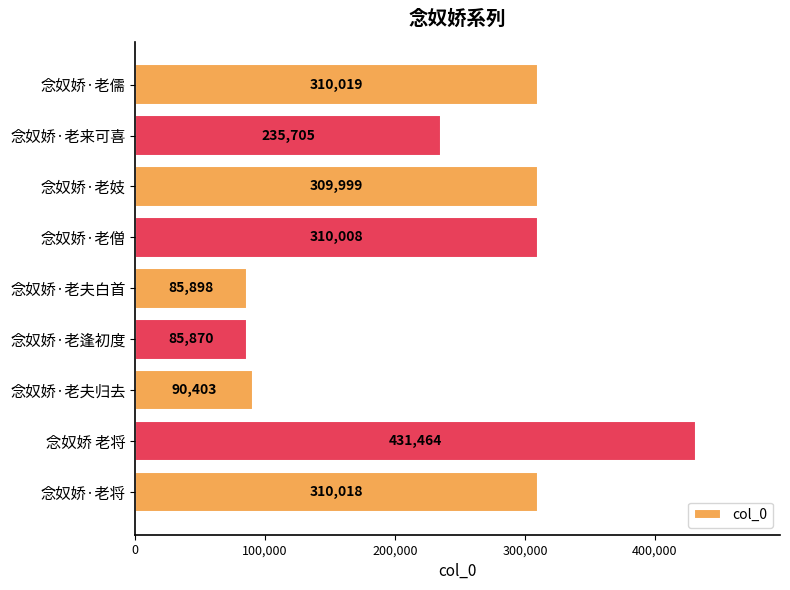

What is the difference between the second highest and second lowest values?

224121